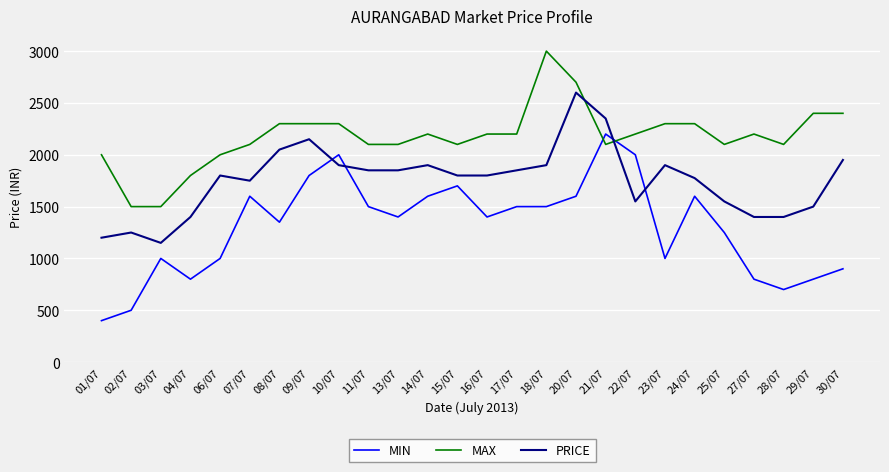

Between which two adjacent categories do MIN and PRICE first intersect?

09/07 and 10/07